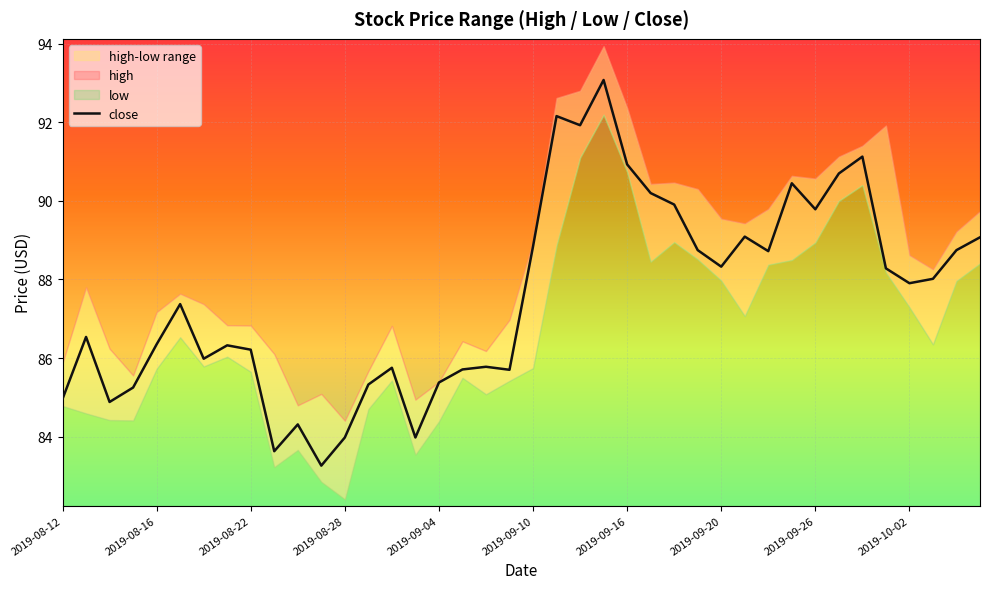

What is the sum of all values?

3502.7